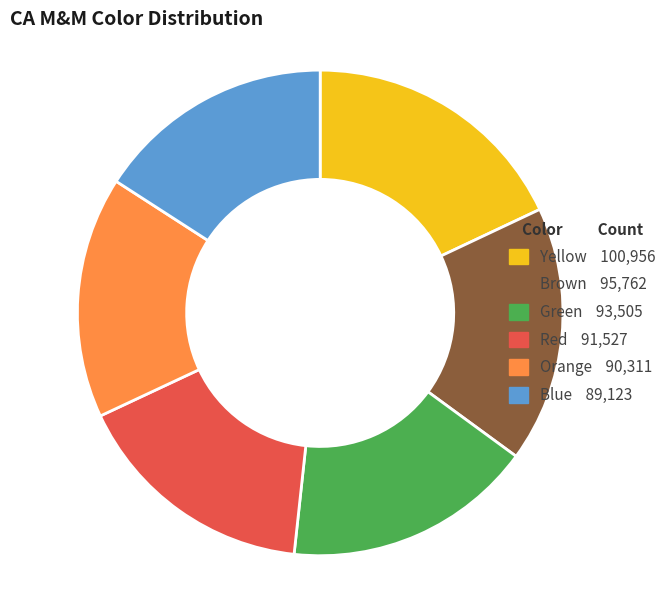

Is it true that Yellow is 18% of the pie?

True